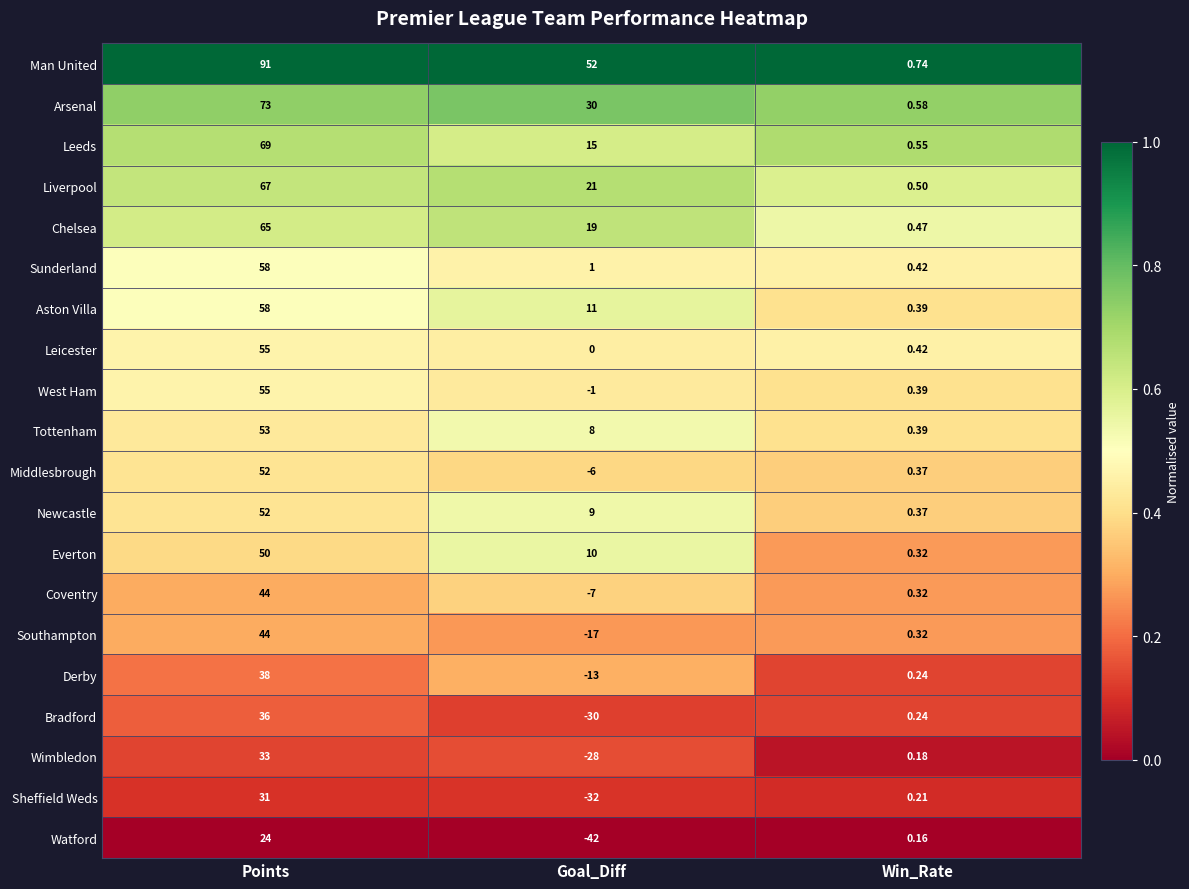

Which series changed the most between Goal_Diff and Win_Rate?

Man United